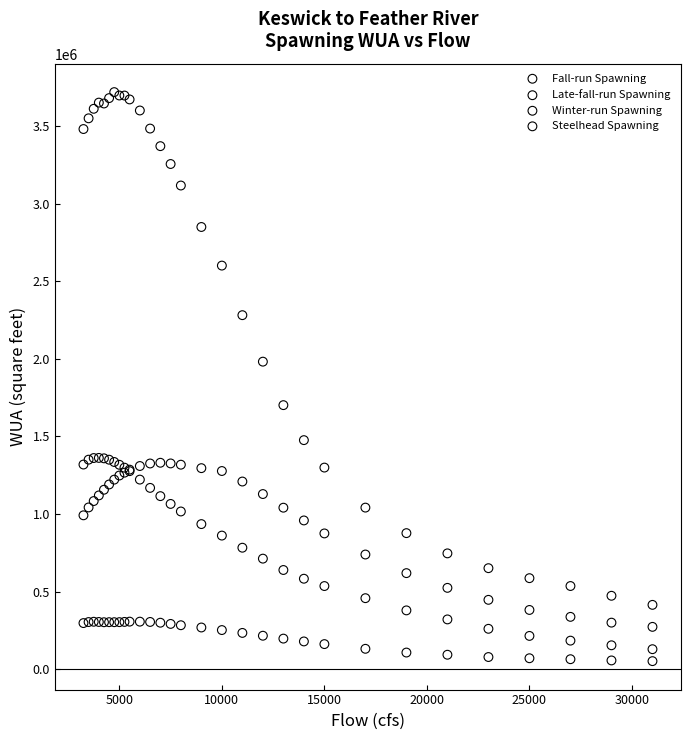

What is the X range (max minus min) for the scatter plot?

27750.0